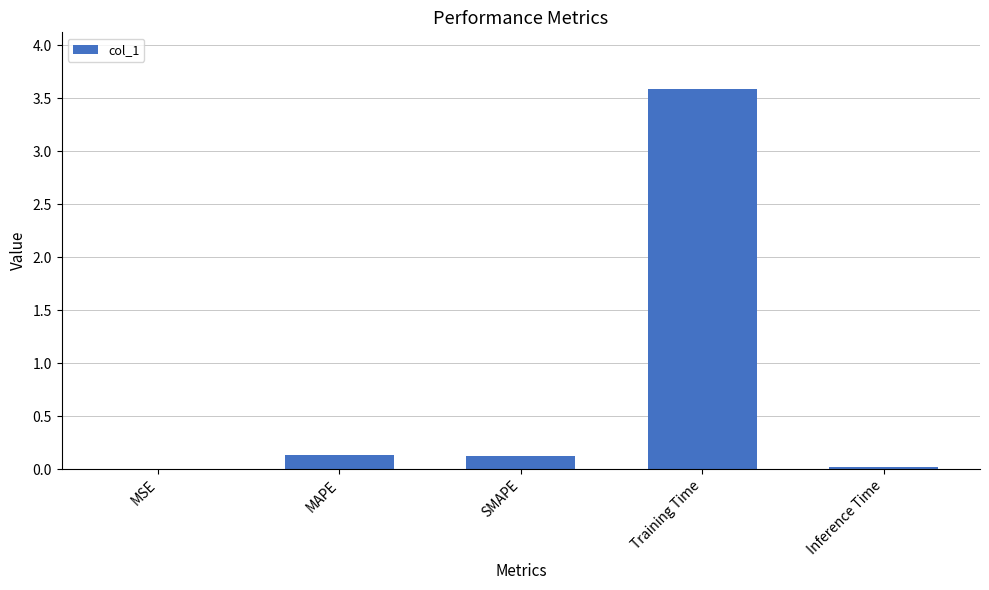

Between MAPE and Training Time, which is larger?

Training Time